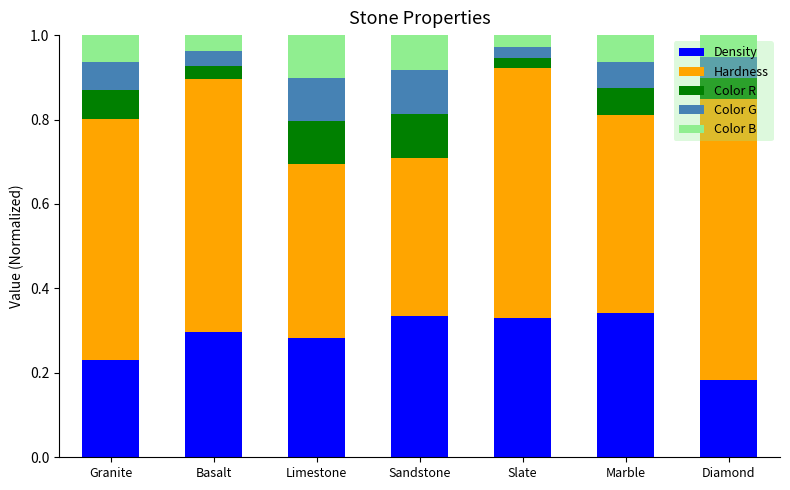

What is the total value across all series at Basalt?

1.0